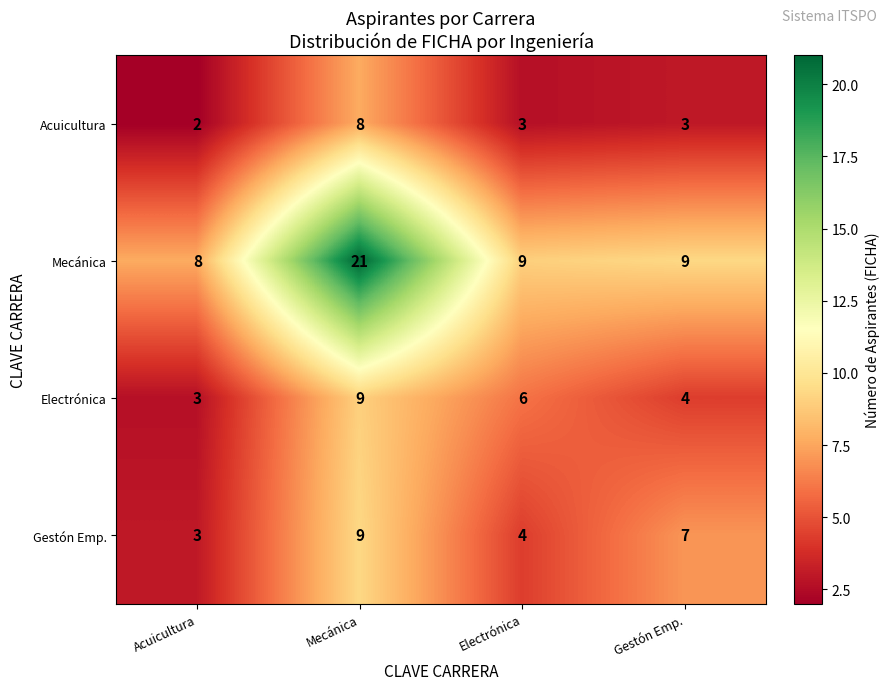

At which category is the sum across all series the highest?

Mecánica